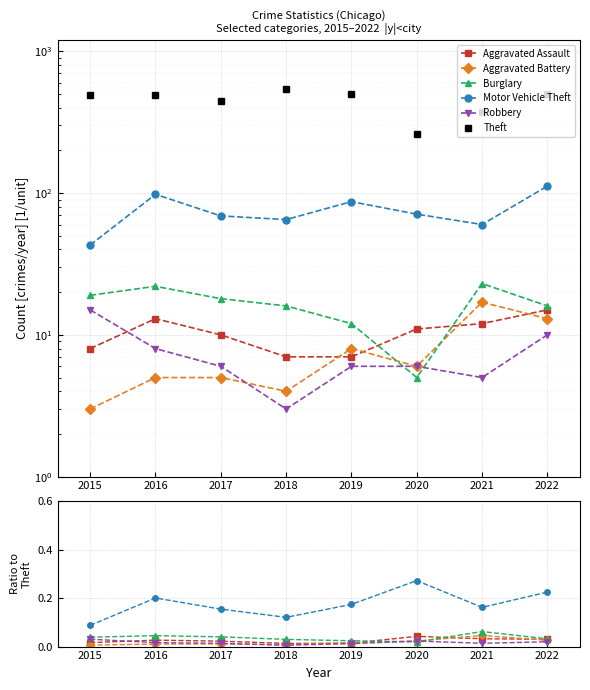

True or false: Aggravated Battery has more than 1 points higher than both neighbors.

True